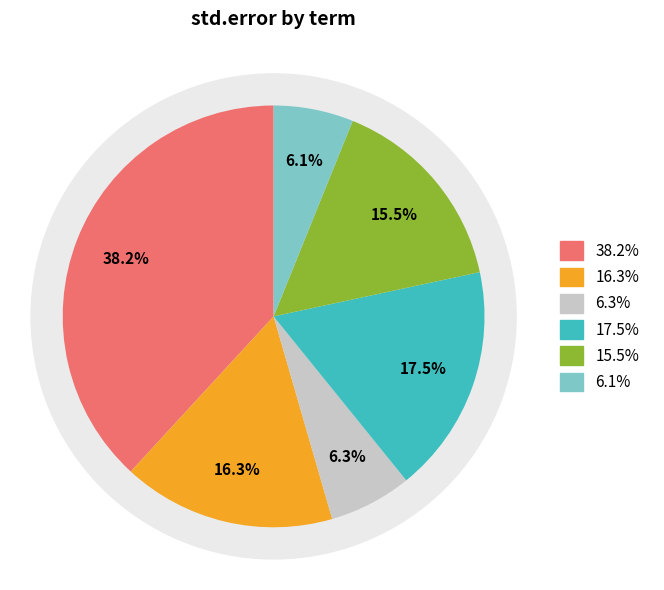

Is there any slice that represents more than half of the pie?

No